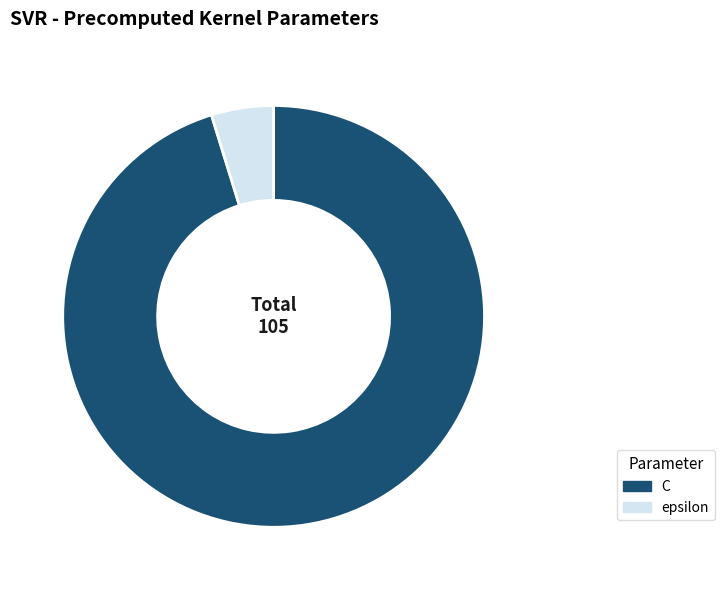

Which category has the smallest portion of the pie?

epsilon